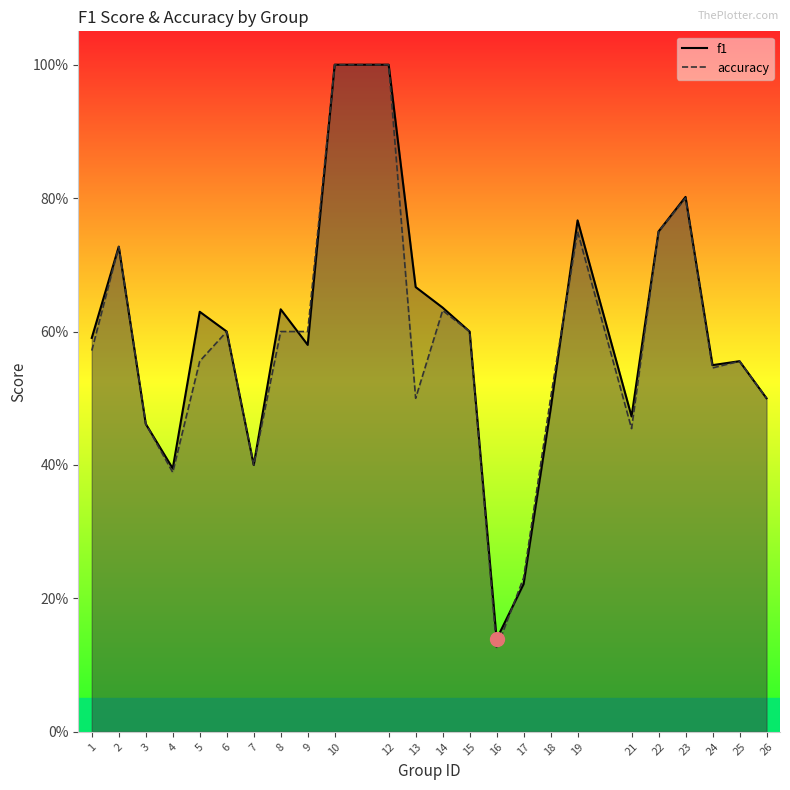

List the series in order of their peak value, lowest first.

f1, accuracy